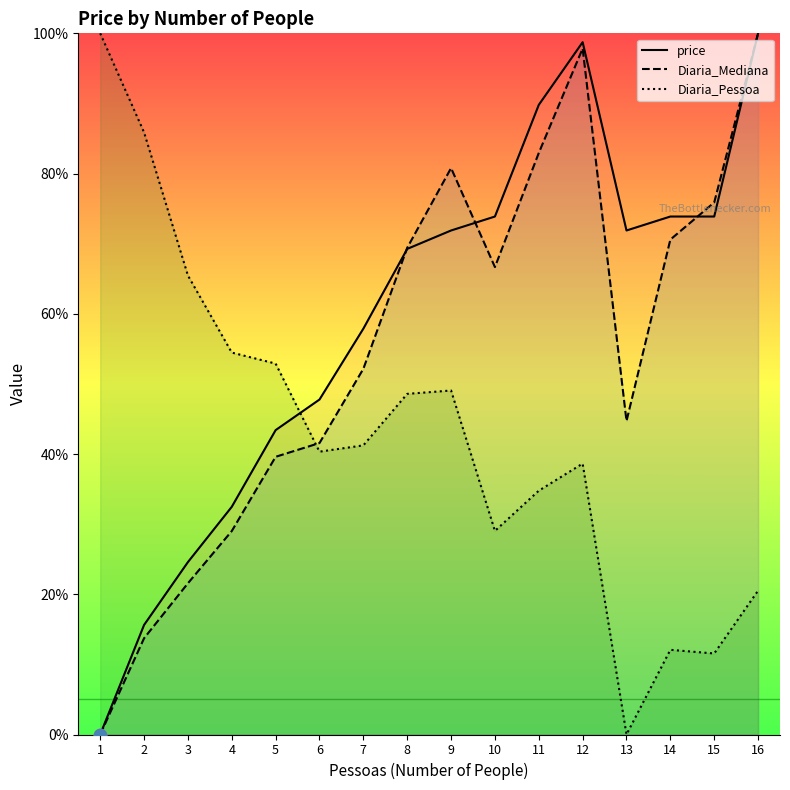

Which series has the largest total across all categories?

price